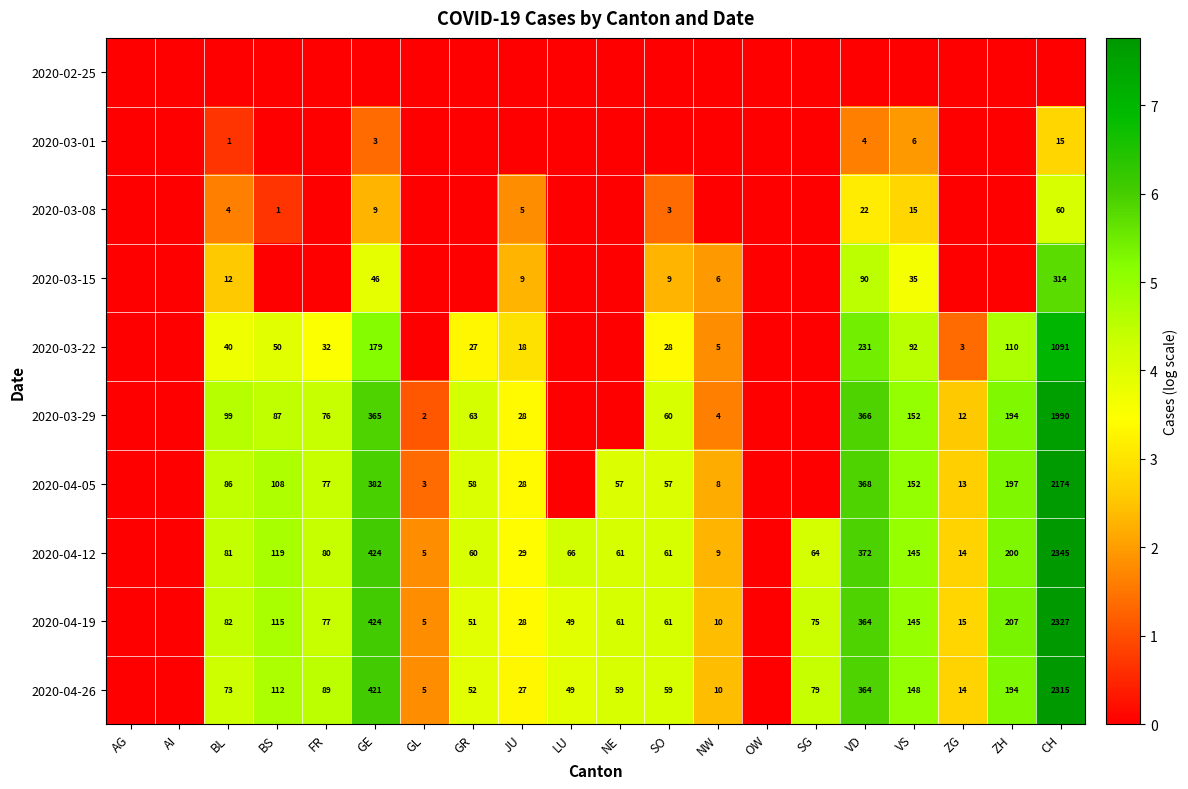

Is it true that 2020-04-05 equals 57 at SO?

True